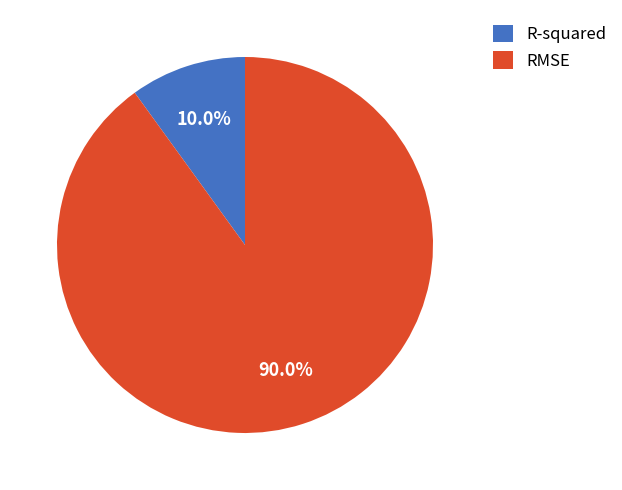

What percentage is NOT represented by R-squared?

90.0%